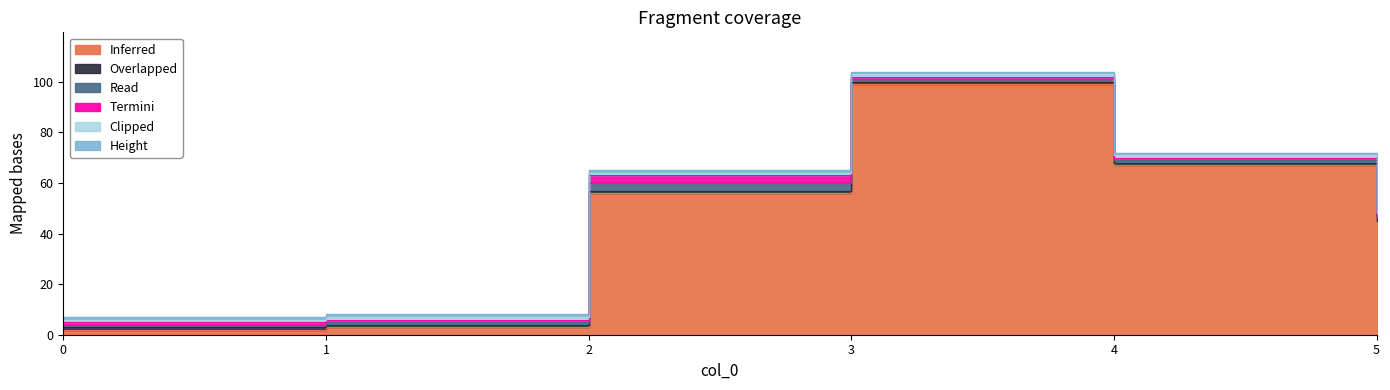

True or false: id and location cross at least once.

False